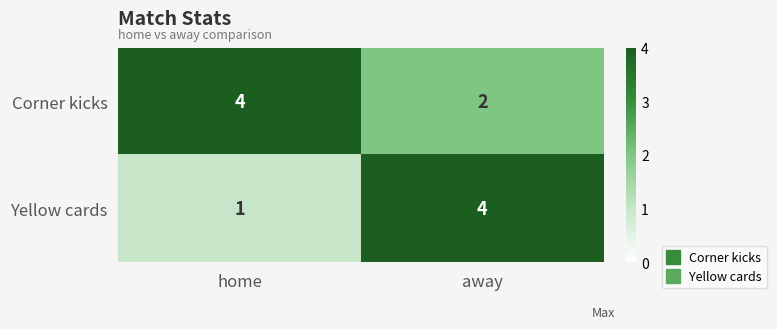

What is the total value across all series at home?

5